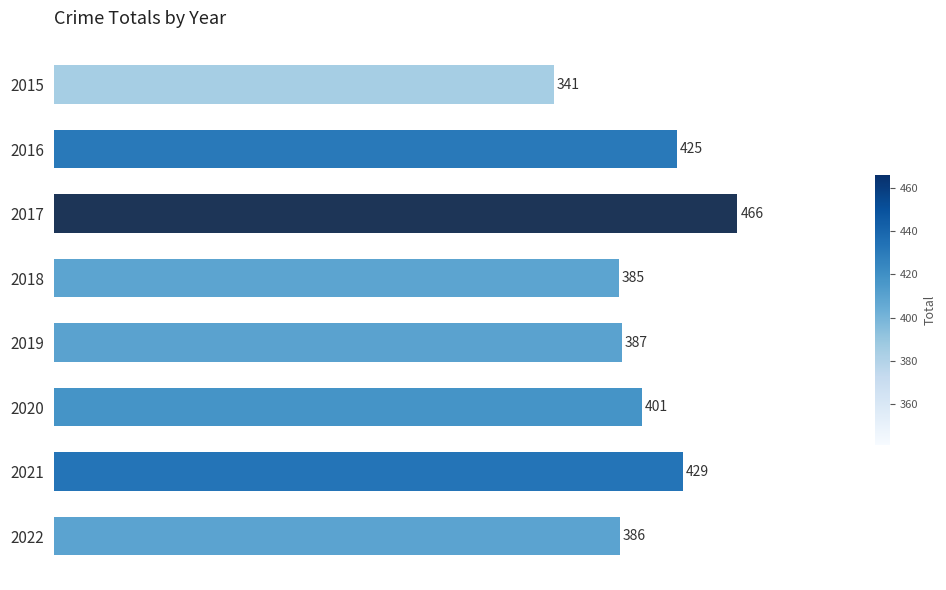

Reading top to bottom, extract all data points from this chart.

341	425	466	385	387	401	429	386